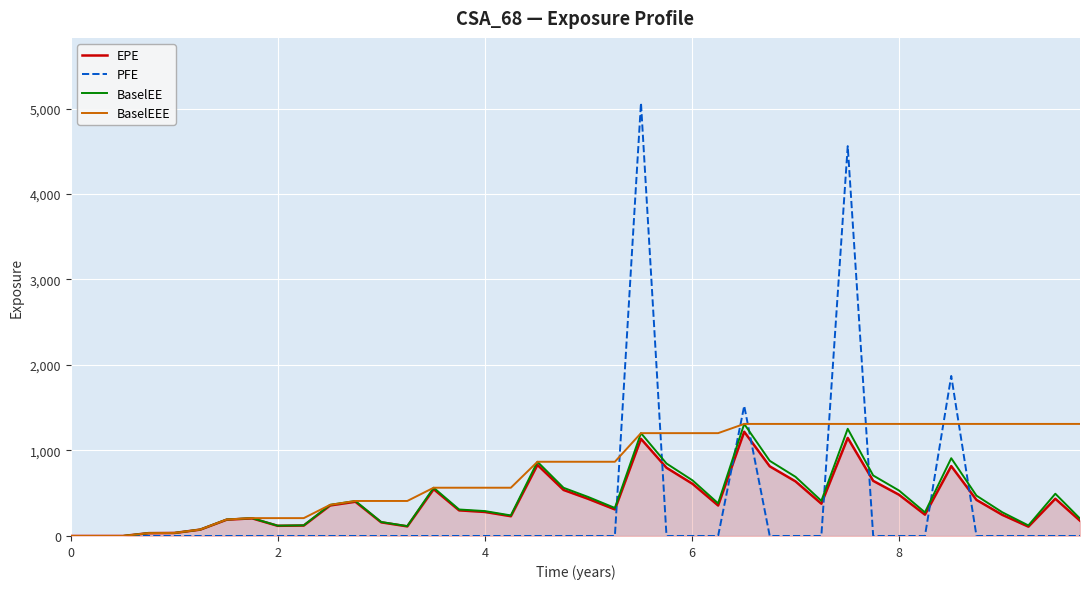

Which series has the largest total across all categories?

BaselEEE